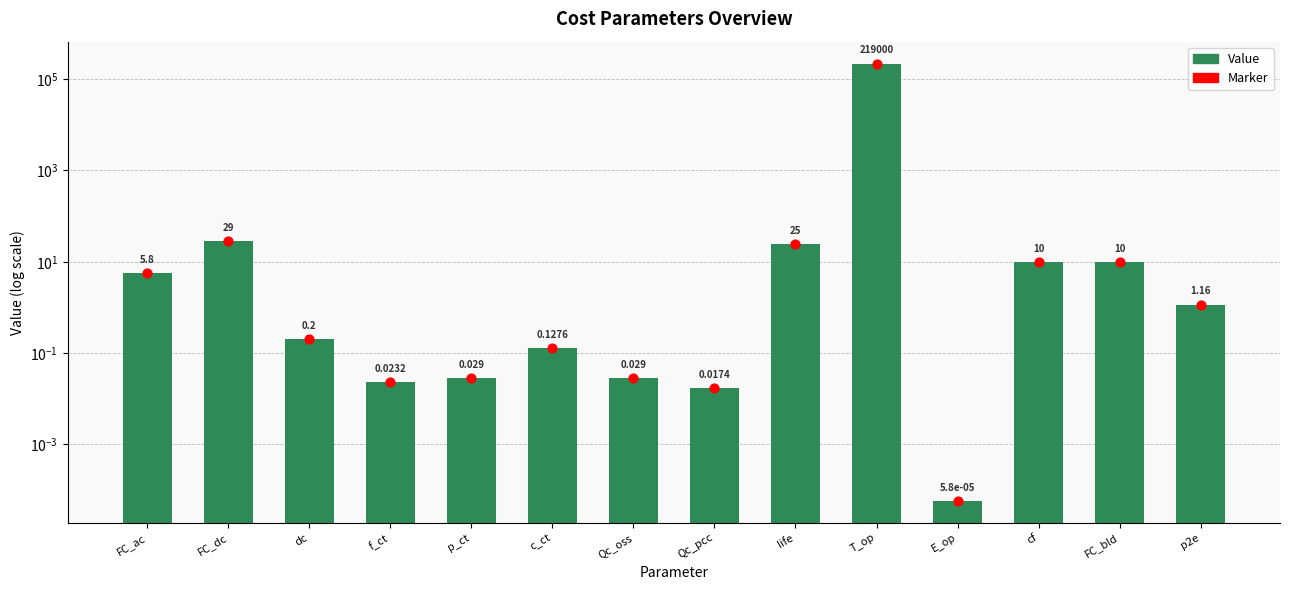

Which series contains the highest Y value?

Value